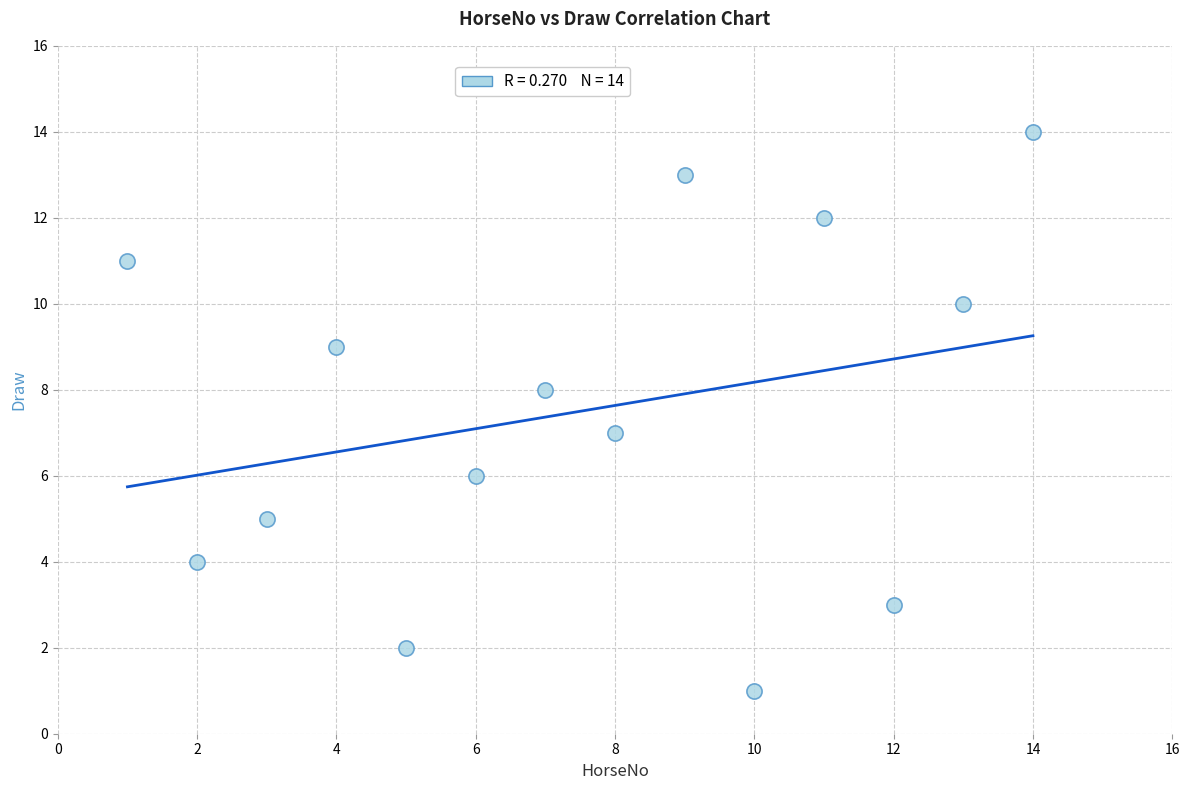

What is the range of Y values (max minus min)?

13